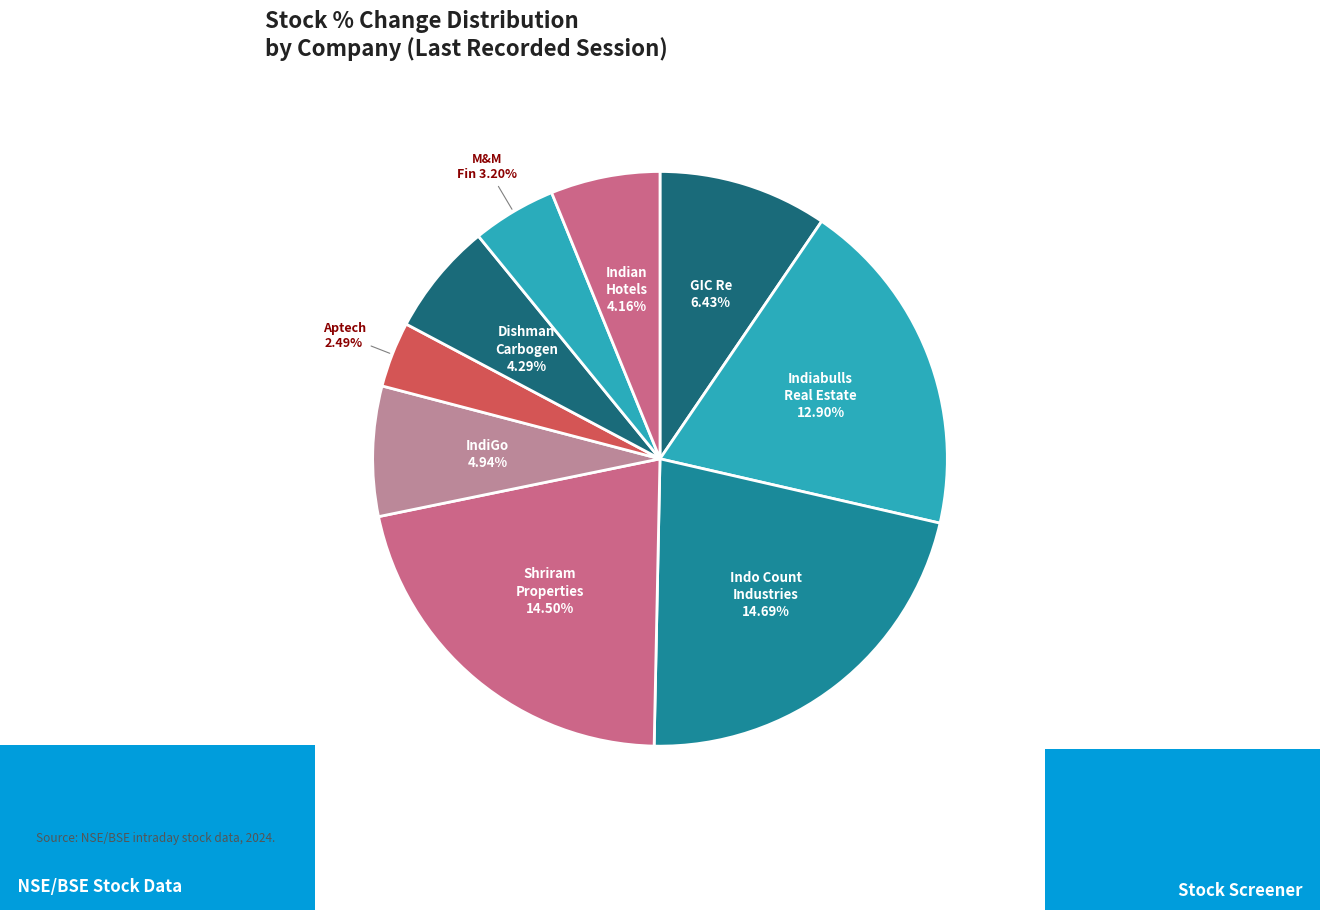

How many slices are in this pie chart?

9